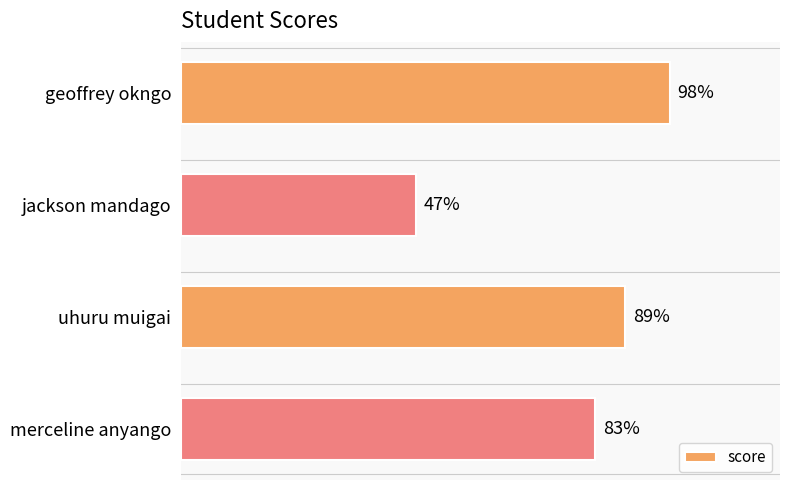

List the labels in order of value, largest first.

geoffrey okngo, uhuru muigai, merceline anyango, jackson mandago